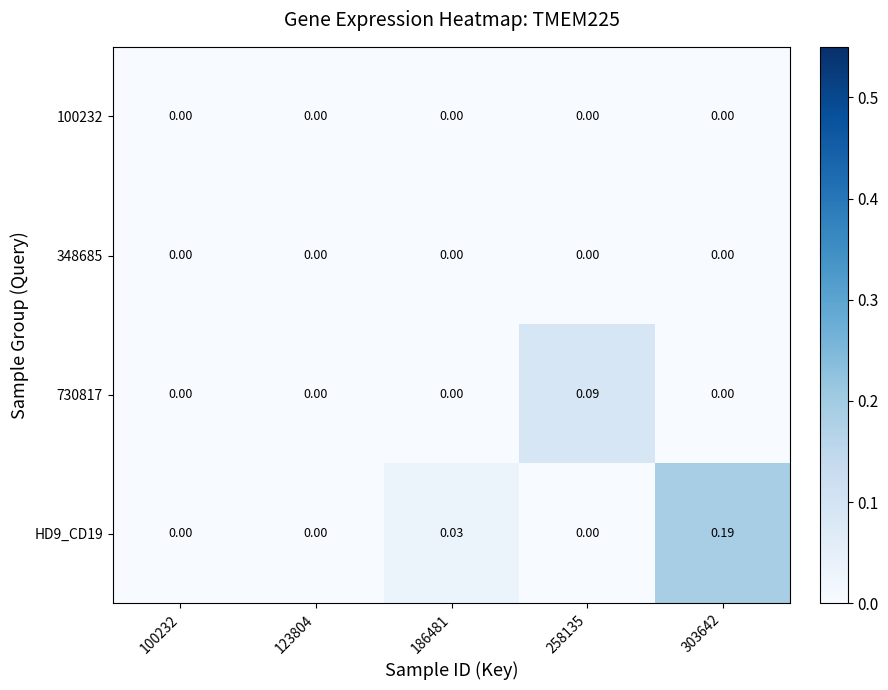

Which label corresponds to the largest value in the chart?

303642